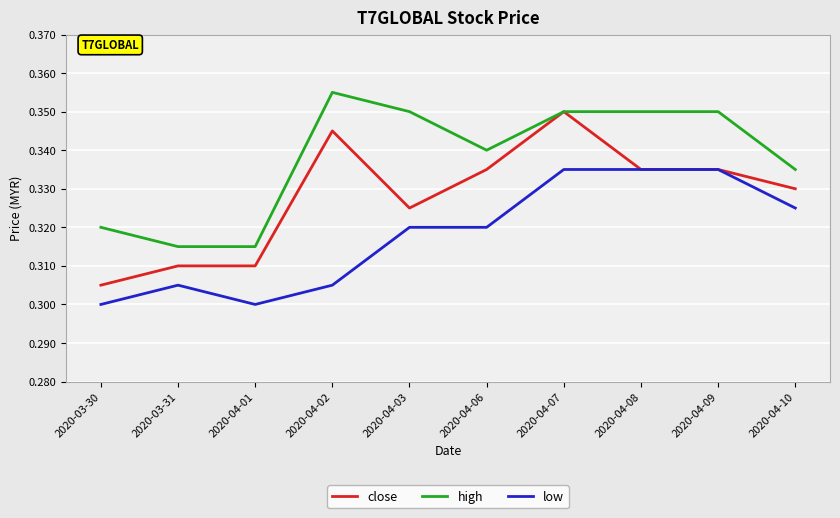

Which category has the highest value in the high series?

2020-04-02